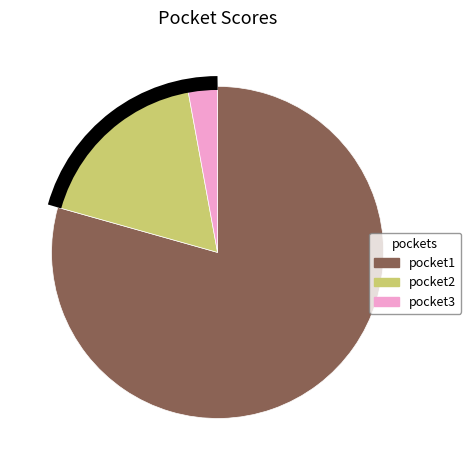

Combined, do pocket2 and pocket3 account for over 50%?

No